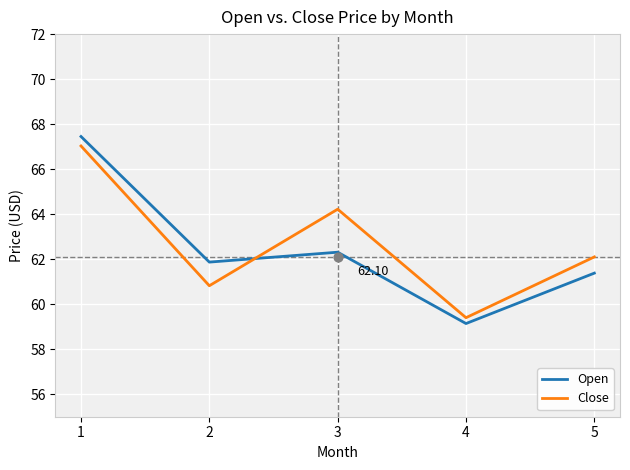

At how many categories does at least one series exceed 64?

2